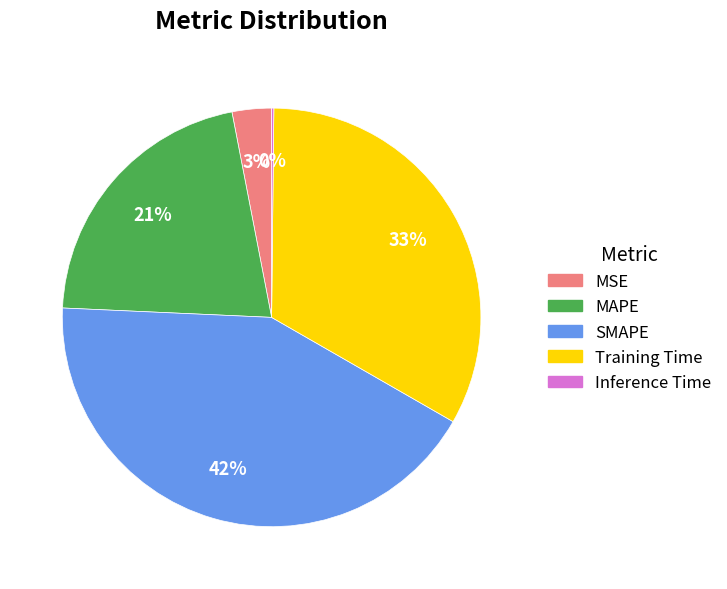

What is the largest slice in the pie chart?

SMAPE